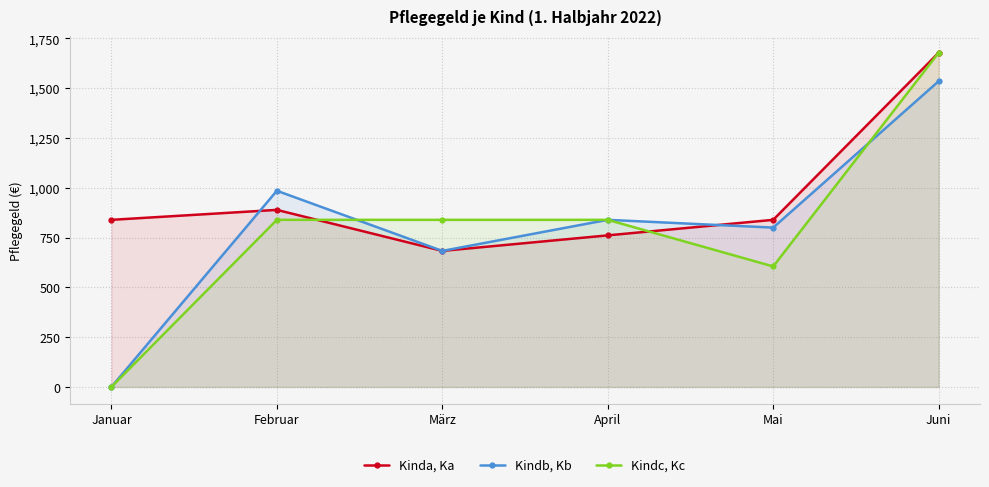

At which label does Kinda, Ka reach its minimum?

März